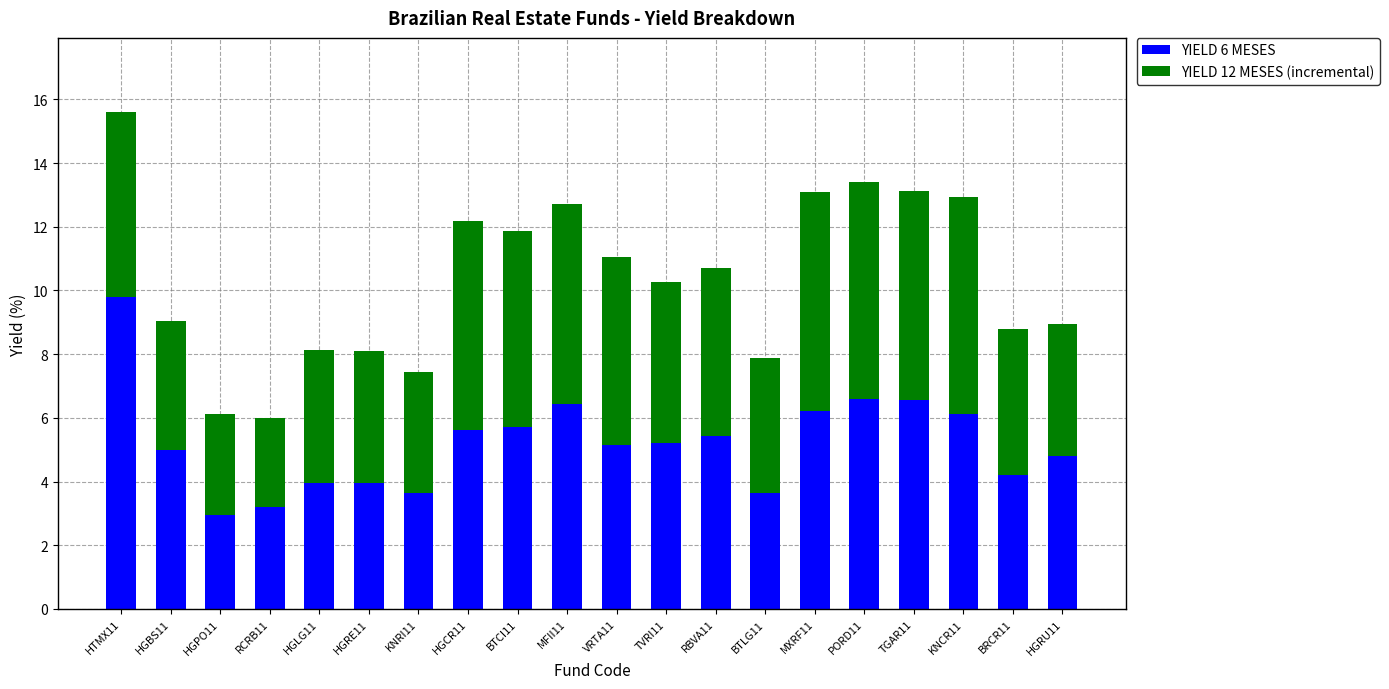

What is the difference between the maximum and minimum values in the YIELD 6 MESES series?

6.8